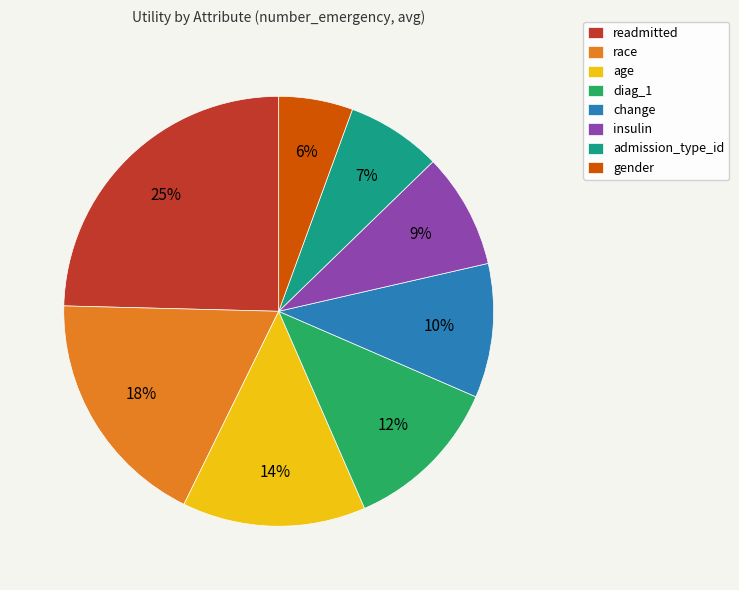

To the nearest percent, what is the difference between the largest and smallest slice percentages?

19%